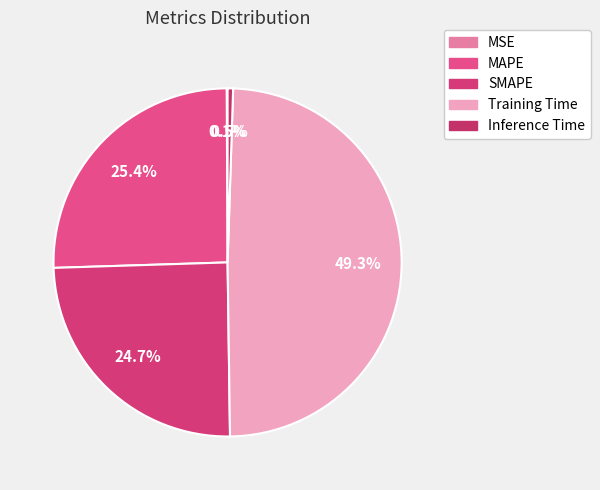

Rank the categories by value from lowest to highest.

MSE, Inference Time, SMAPE, MAPE, Training Time